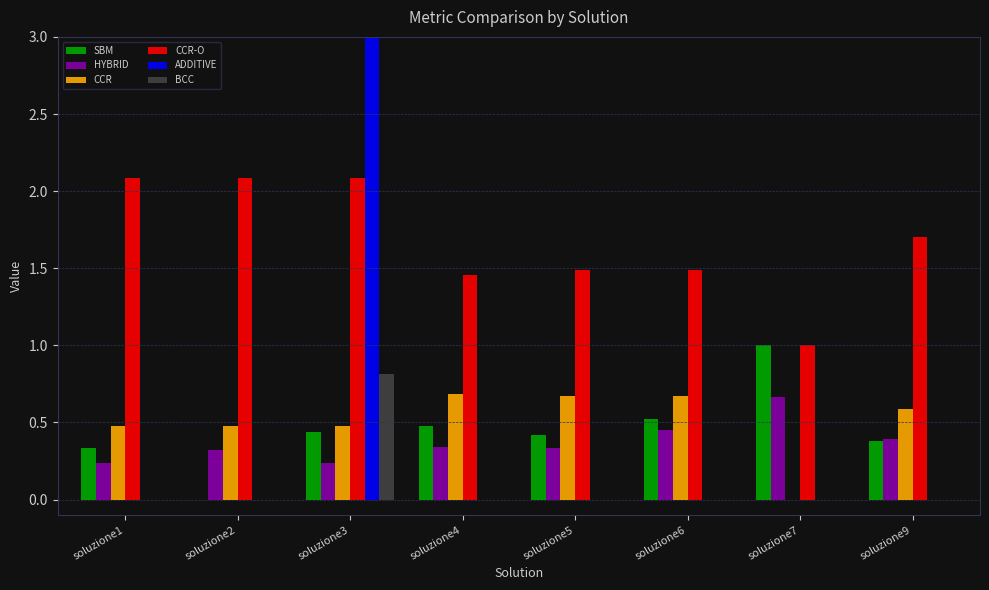

What is the difference between the highest and lowest values at soluzione2?

2.1